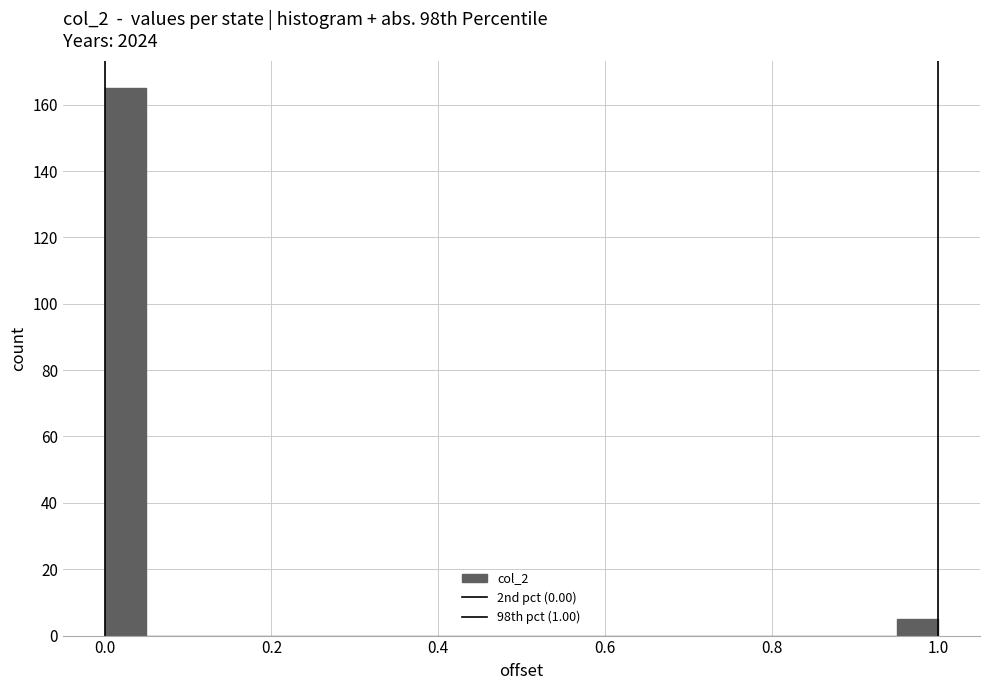

Read against the x-axis, roughly where is the centre of the tallest bar?

0.02